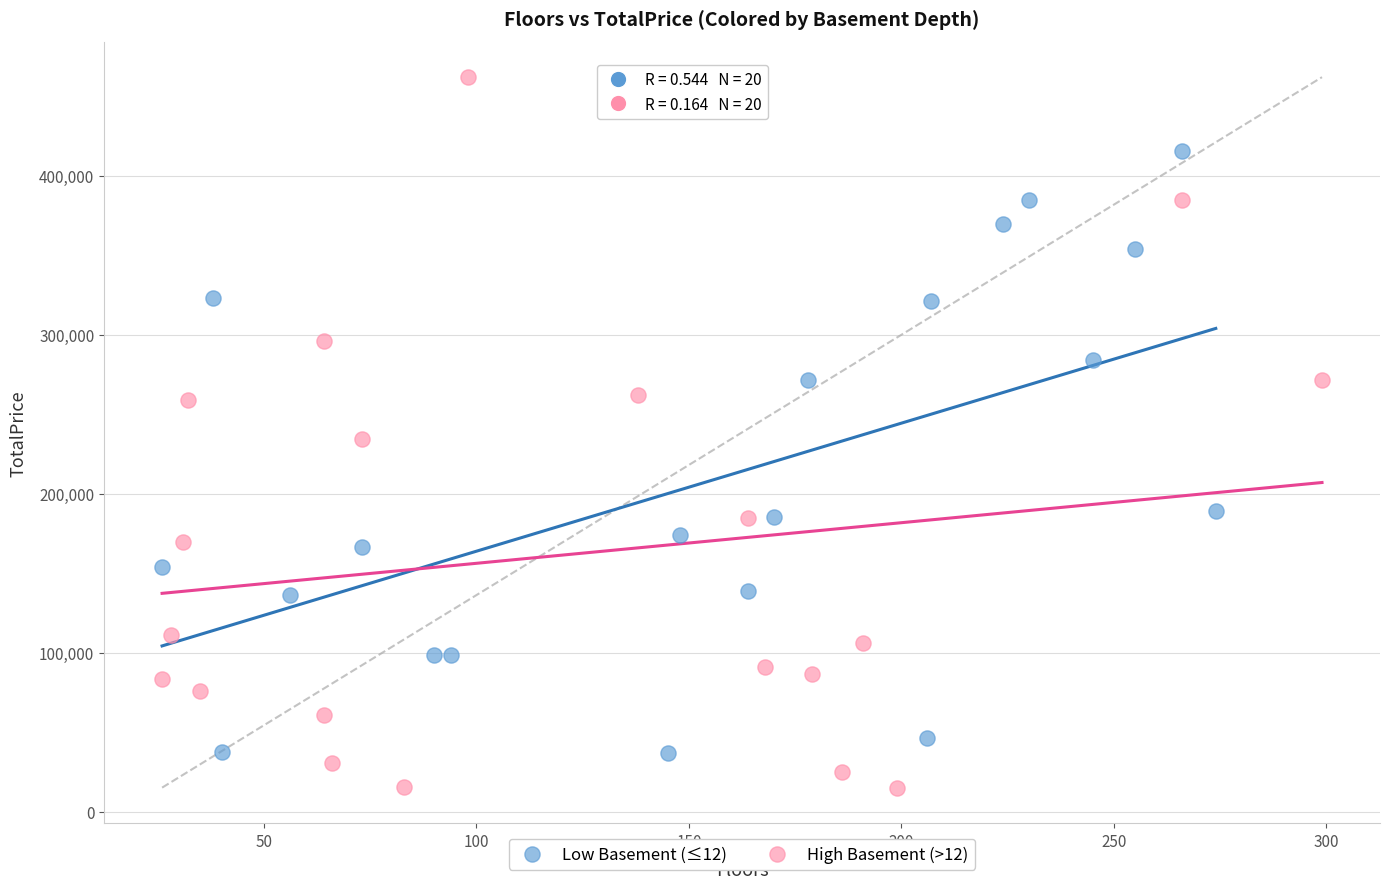

What are all the series names shown in the legend?

Low Basement (≤12), High Basement (>12)